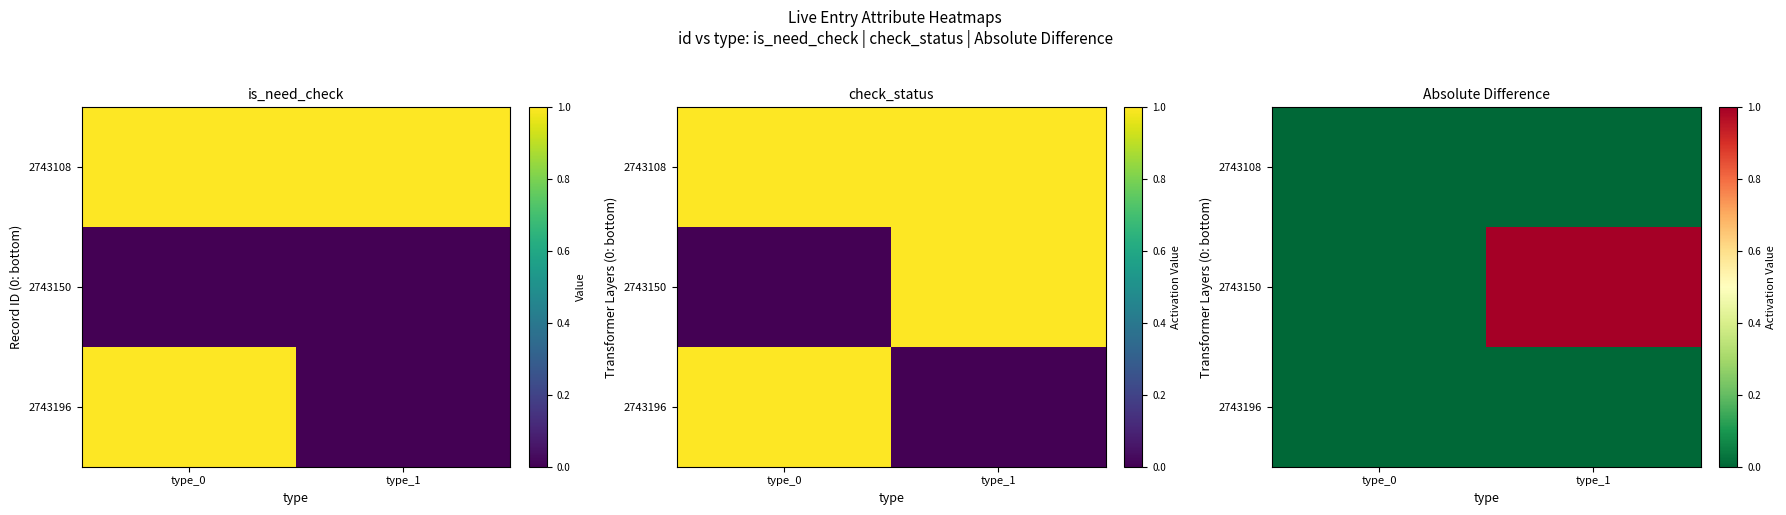

At how many categories does at least one series exceed 0?

1